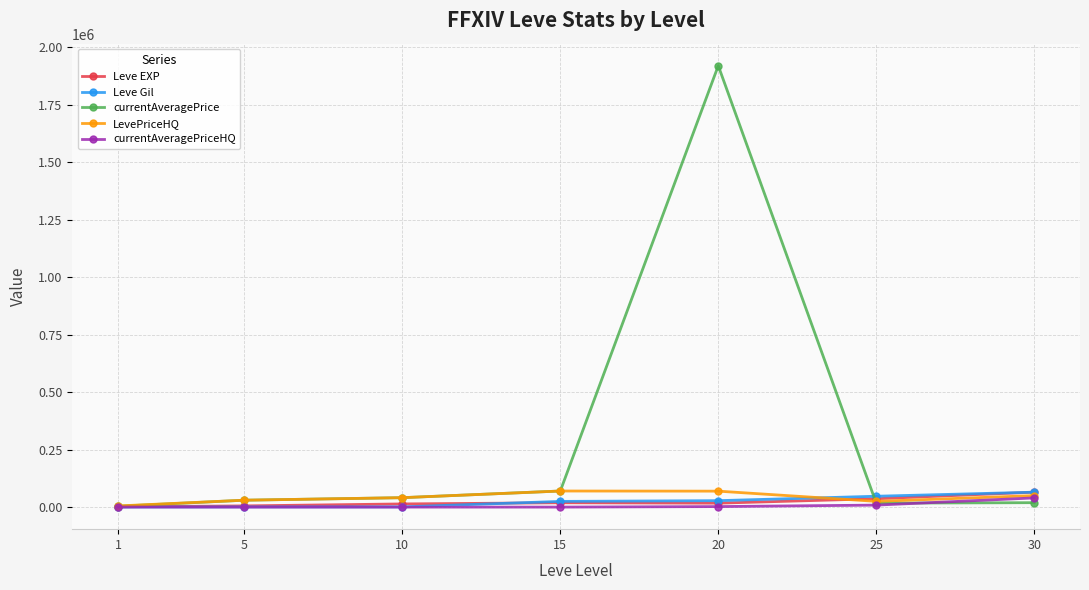

What is the value of the currentAveragePrice point at the 5th from the left?

1920471